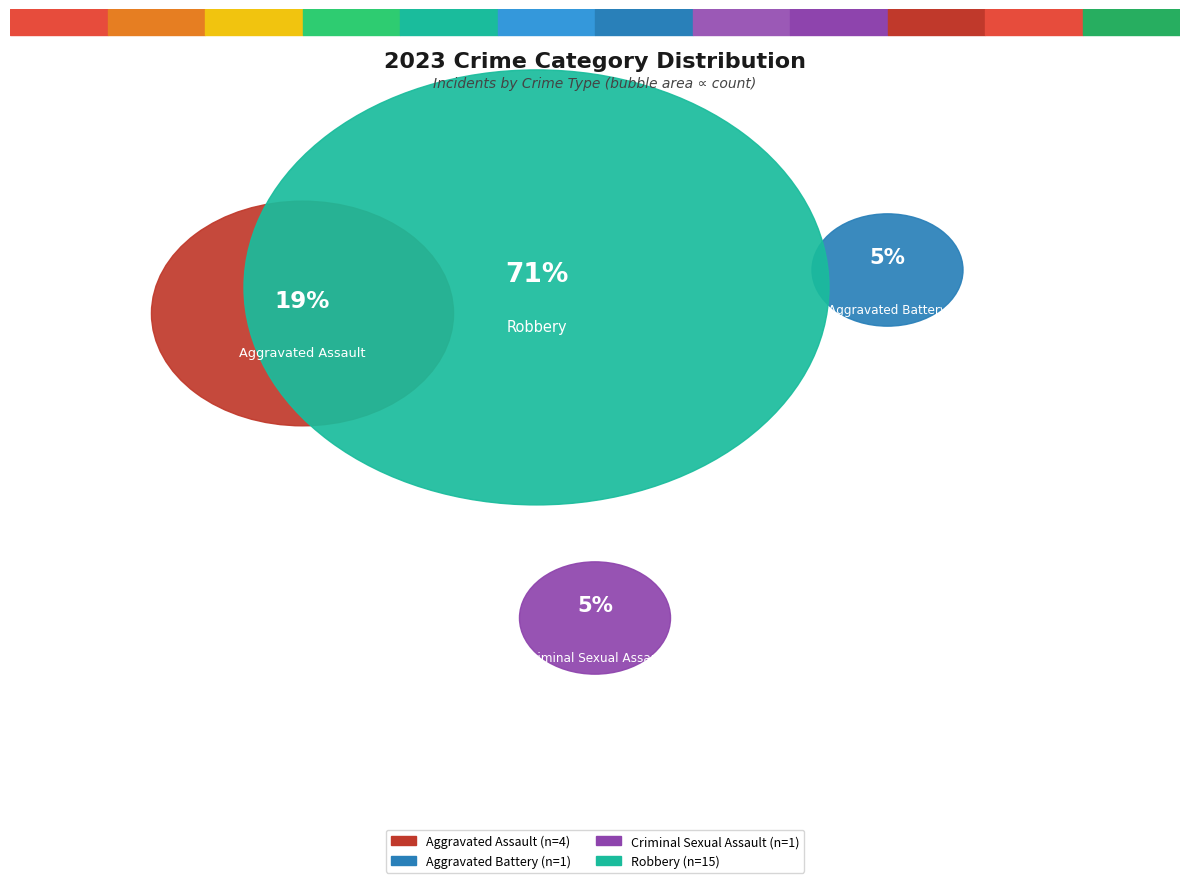

What is the largest slice in the pie chart?

Robbery